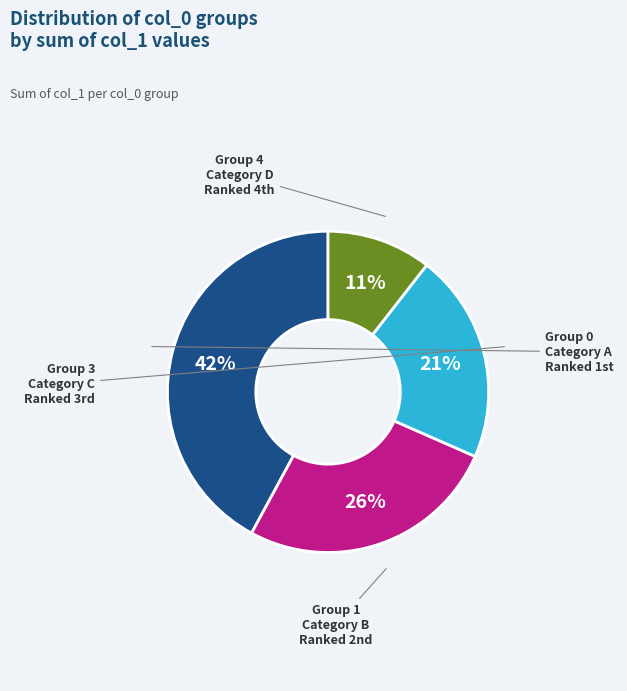

To the nearest percent, what is the average slice percentage?

25%